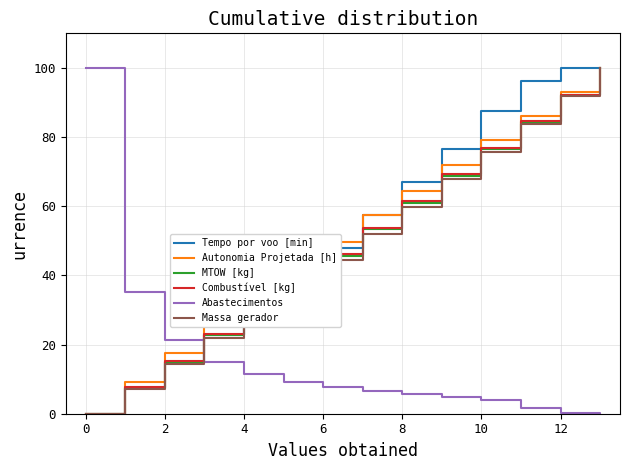

What is the highest value of the Massa gerador series?

100.0